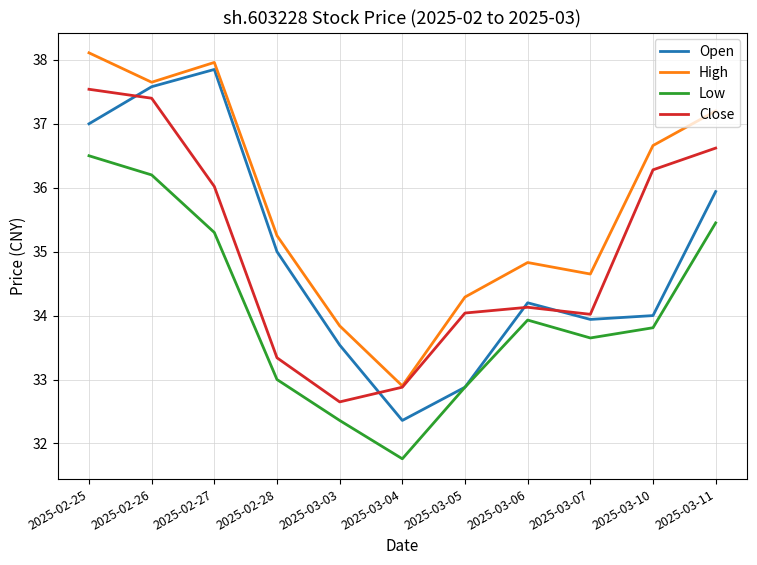

Rank the categories by High value from lowest to highest.

2025-03-04, 2025-03-03, 2025-03-05, 2025-03-07, 2025-03-06, 2025-02-28, 2025-03-10, 2025-03-11, 2025-02-26, 2025-02-27, 2025-02-25